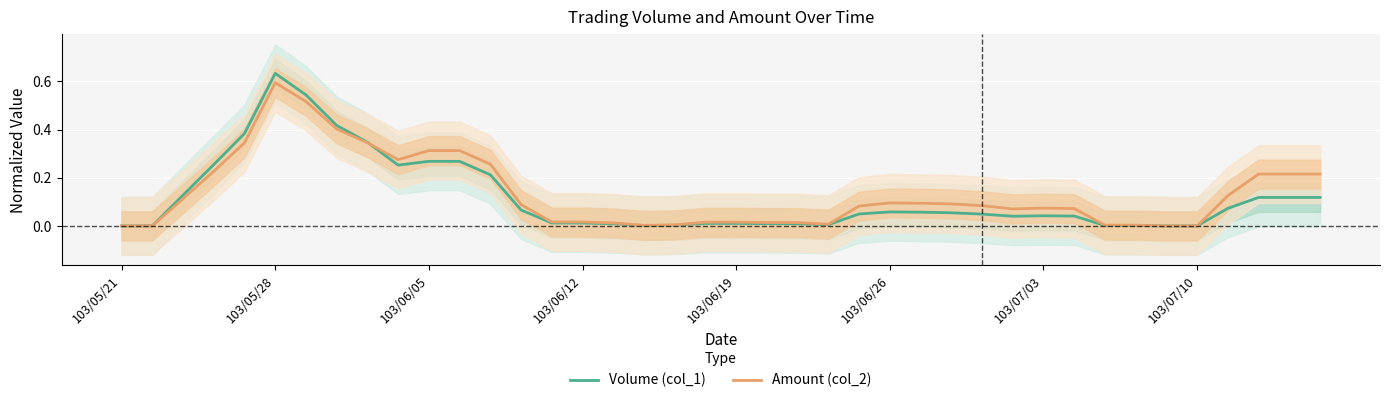

The value of Volume (col_1) at 103/06/05 is 0.1. True or false?

False